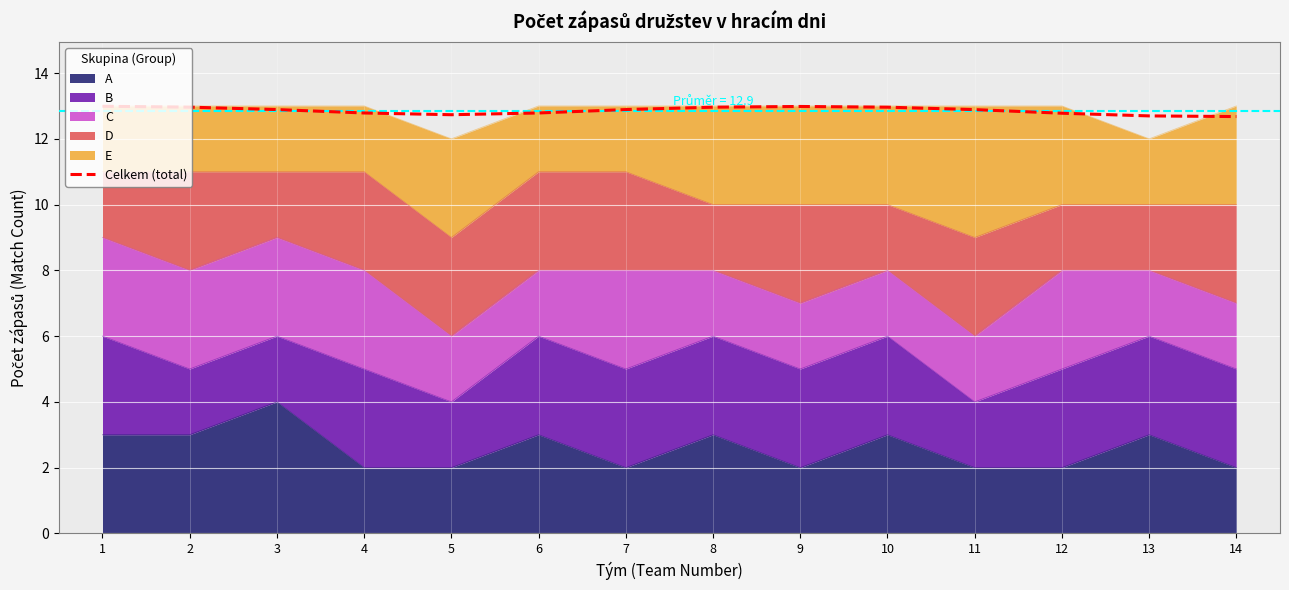

Reading left to right, what are all the values shown in this chart?

1=13.0	2=13.0	3=12.9	4=12.8	5=12.7	6=12.8	7=12.9	8=13.0	9=13.0	10=13.0	11=12.9	12=12.8	13=12.7	14=12.7